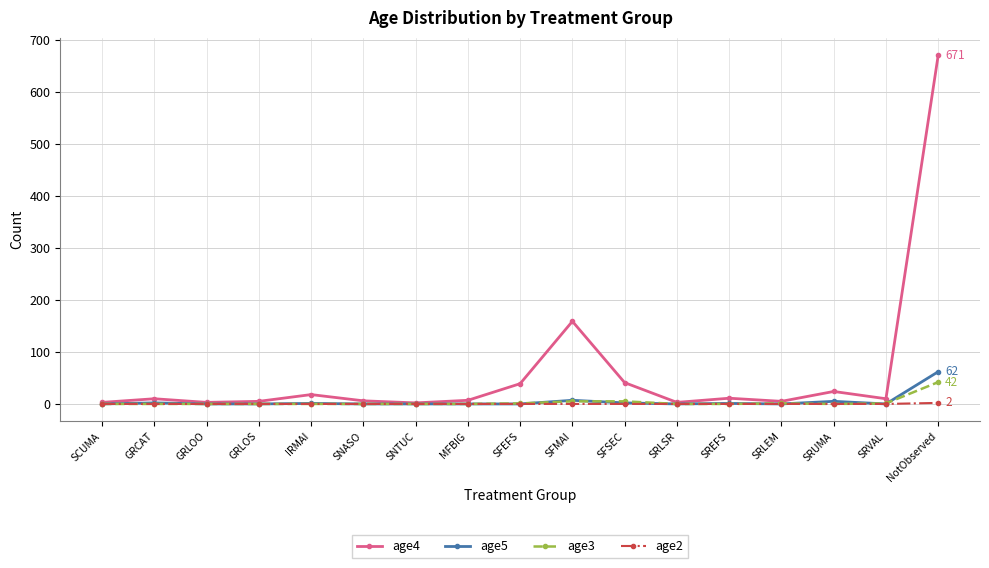

What are all the series names shown in the legend?

age4, age5, age3, age2